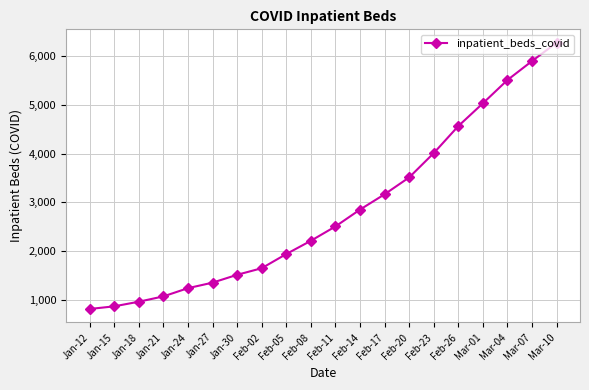

Between Mar-07 and Mar-04, which is larger?

Mar-07